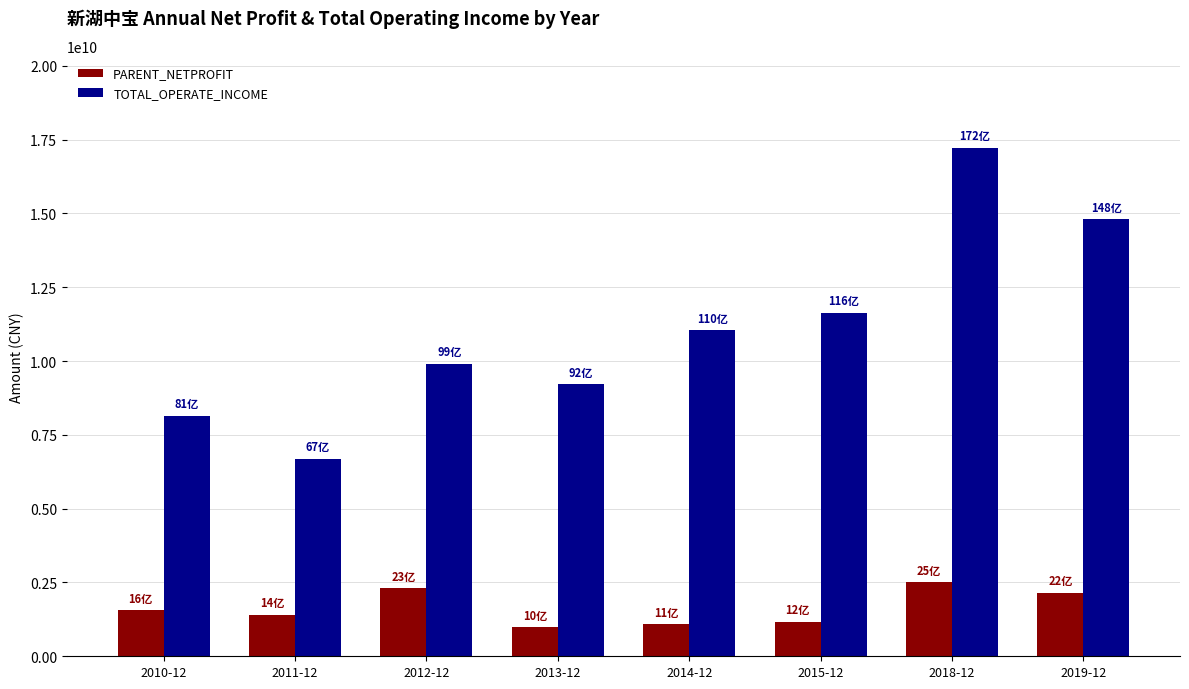

True or false: TOTAL_OPERATE_INCOME has a value of 8140036586.1 at 2010-12.

True